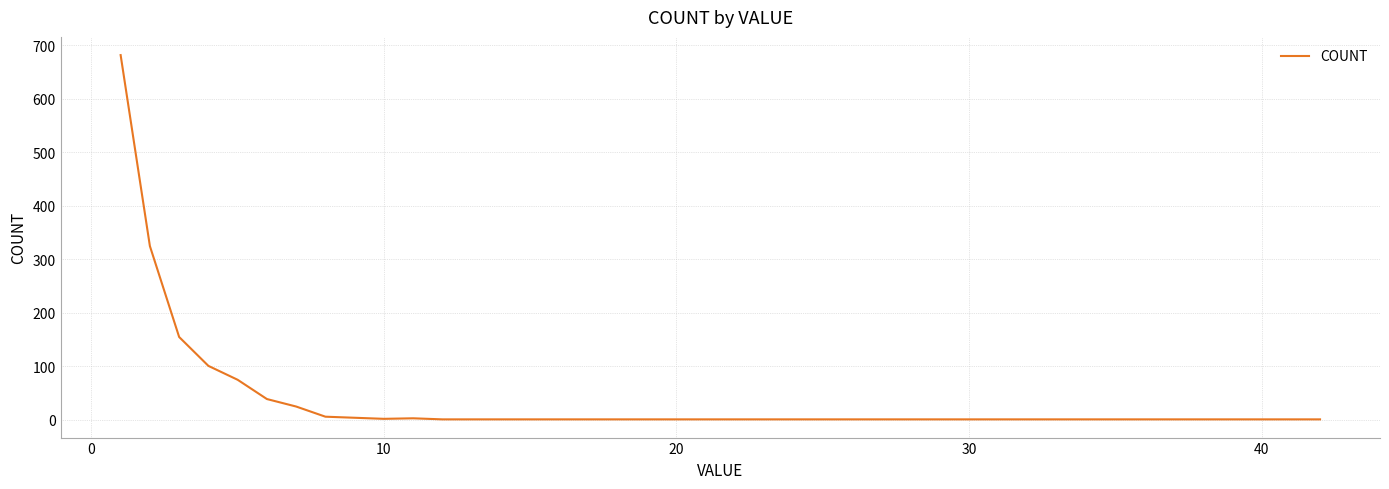

What is the greatest value displayed?

682